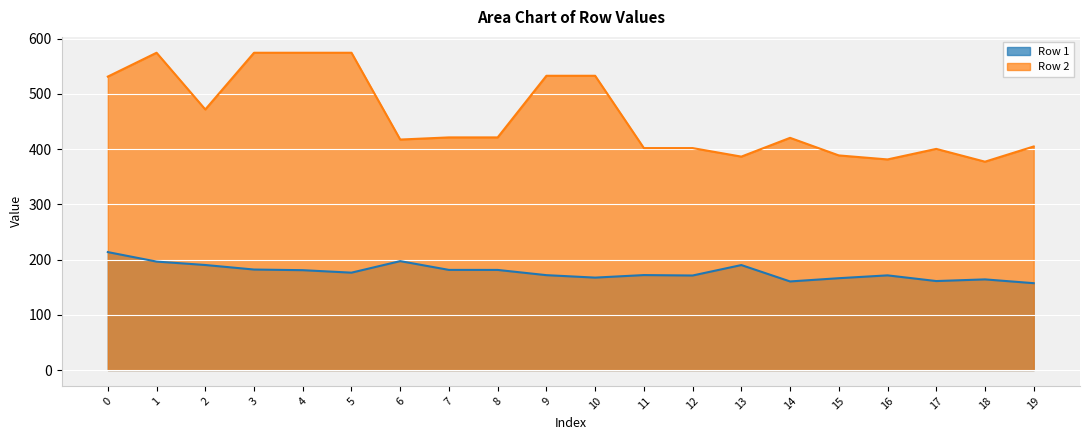

Where is Row 1 nearest to the value 185?

3